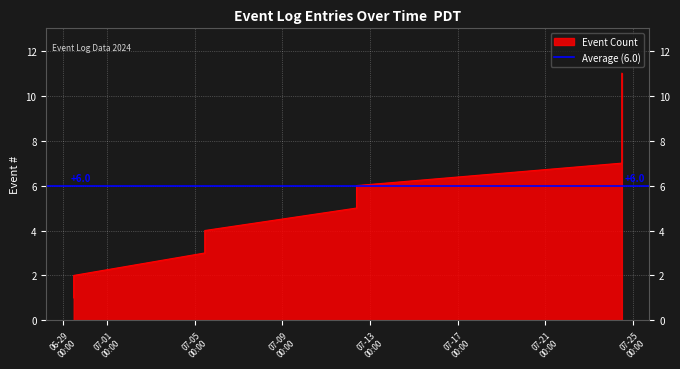

Which label corresponds to the smallest value in the chart?

2024-06-29 11:22:20